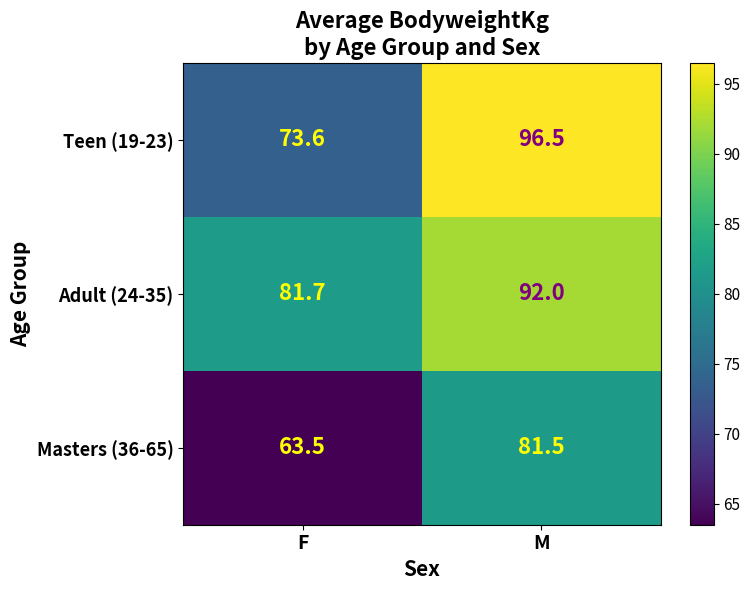

What value does the Adult (24-35) series have at M?

92.0